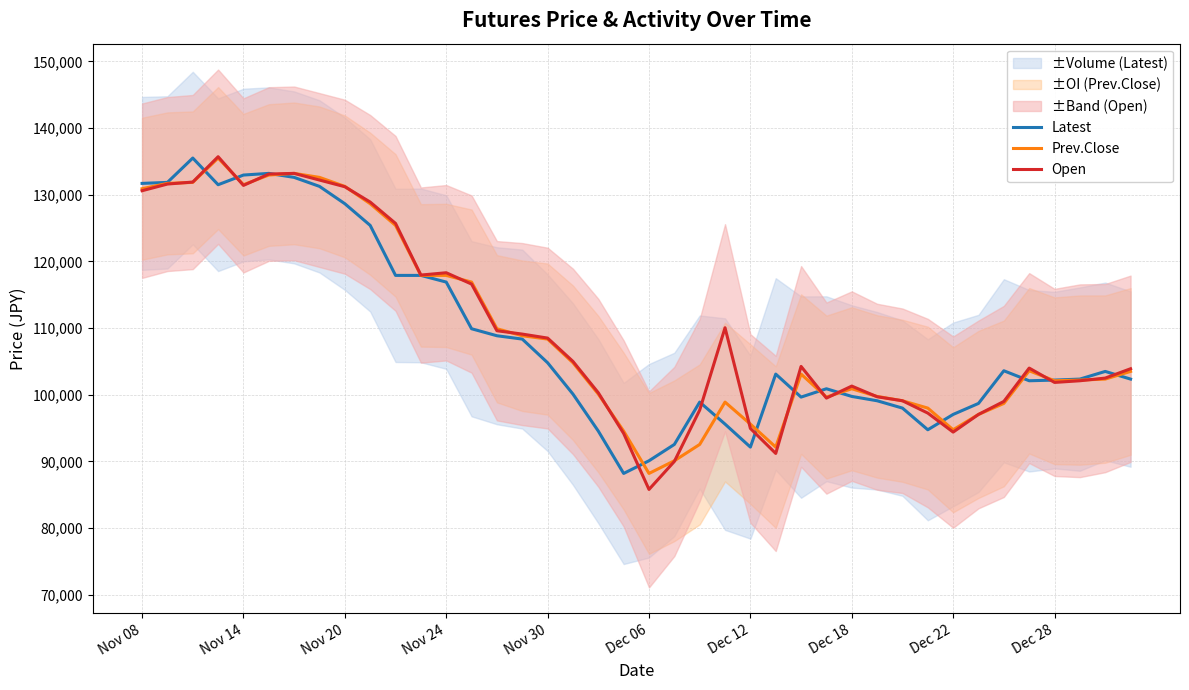

Rank the series by their maximum value, from lowest to highest.

Latest, Prev.Close, Open